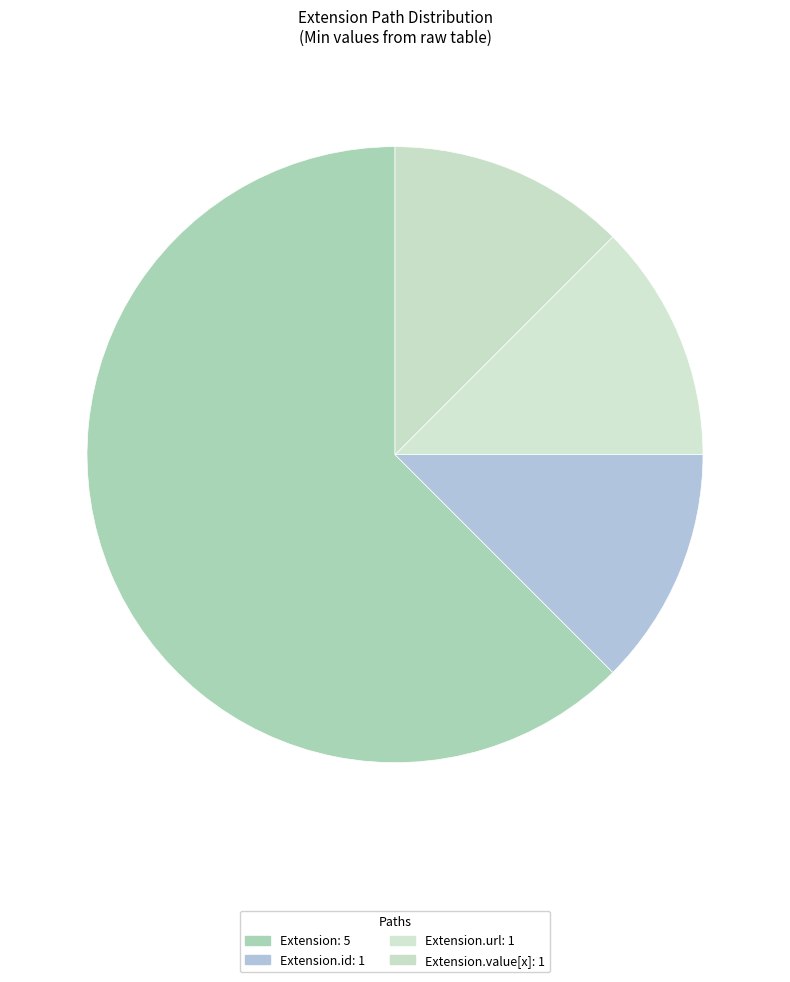

Which category has the biggest portion of the pie?

Extension: 5